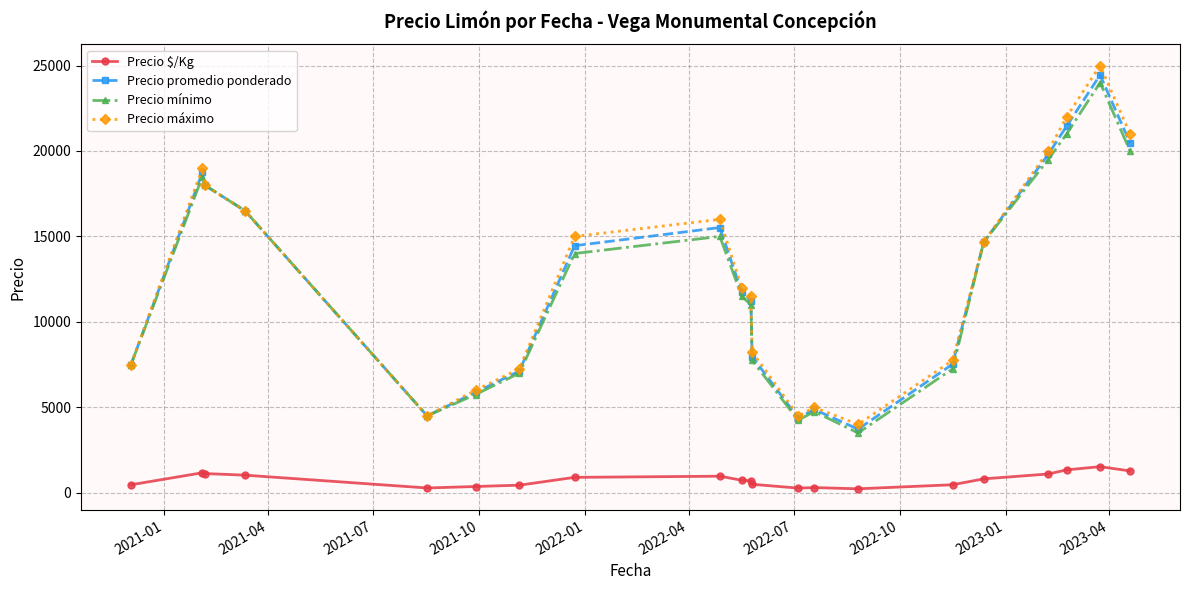

True or false: Precio máximo and Precio $/Kg intersect in this chart.

False